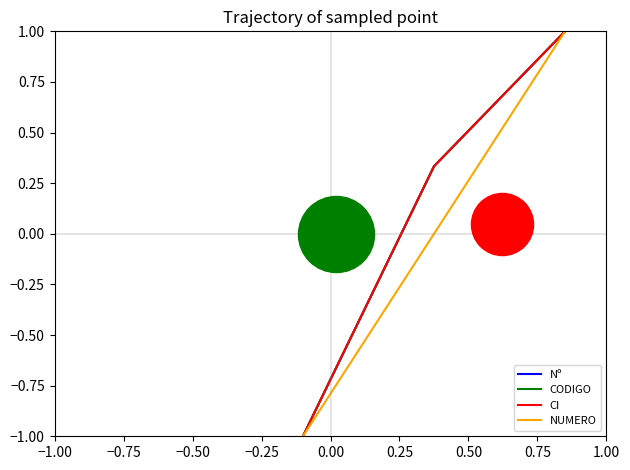

Which series contains the lowest Y value?

Nº